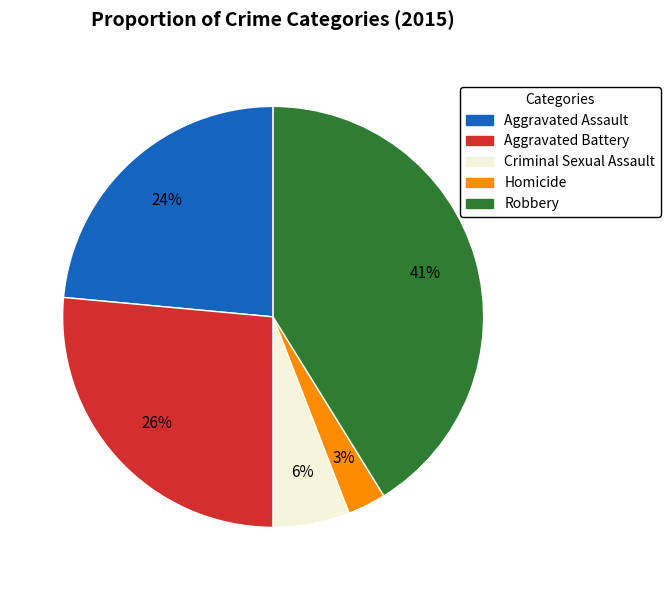

To the nearest percent, what is the difference between the largest and smallest slice percentages?

38%